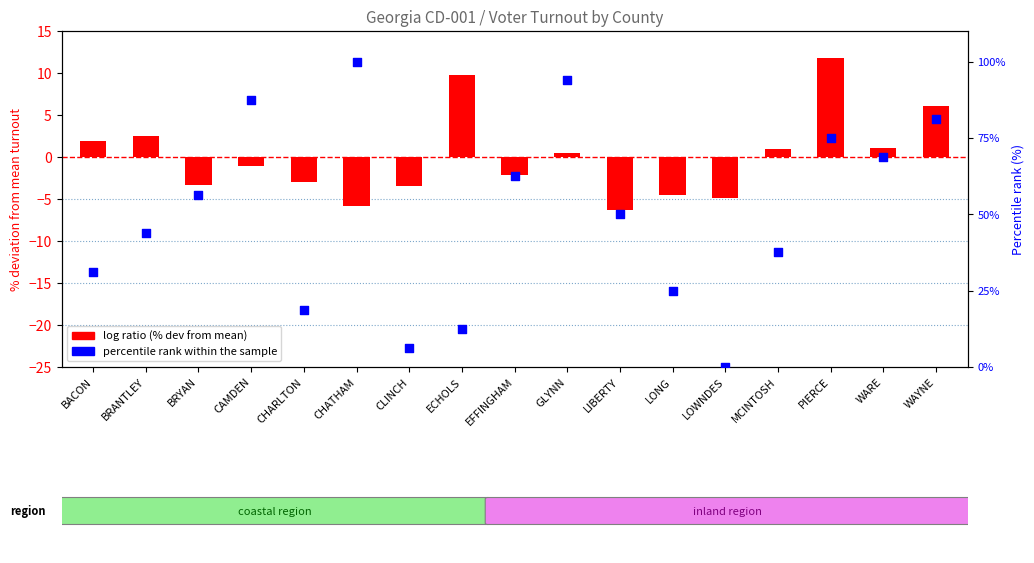

At which category is the sum across all series the highest?

GLYNN